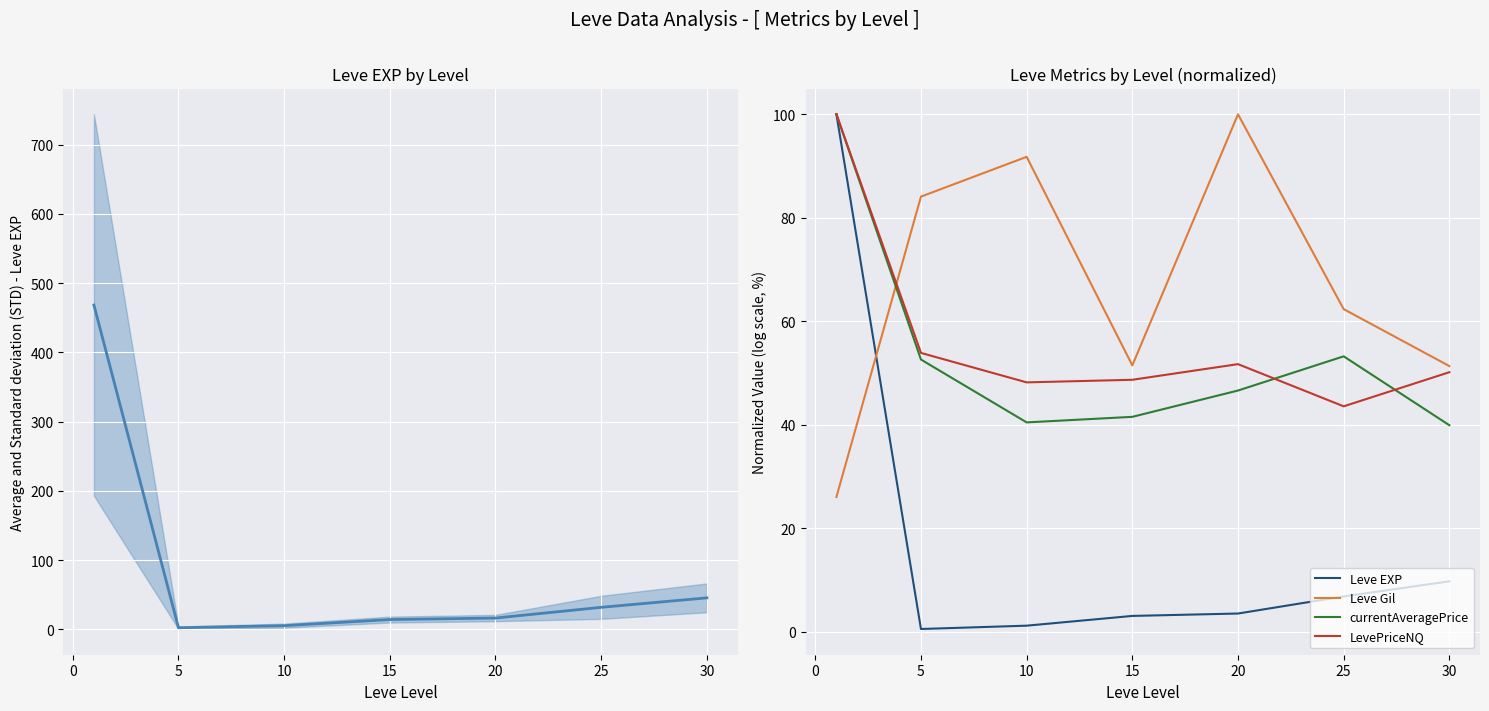

What is the lowest value of the currentAveragePrice series?

39.9